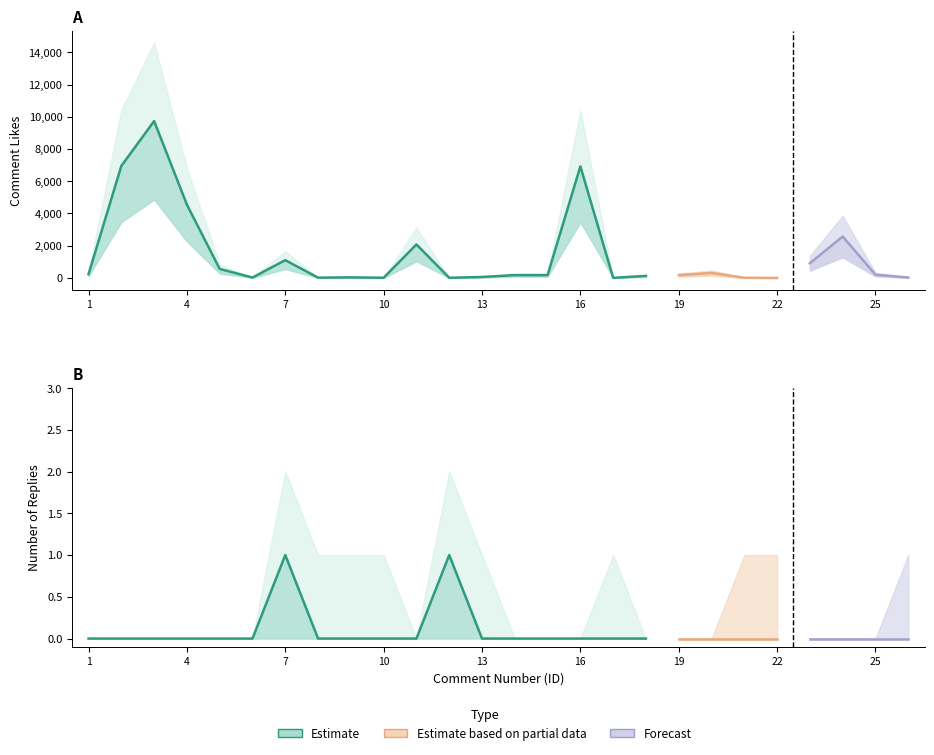

True or false: Likes_upper and Likes_lower intersect in this chart.

False